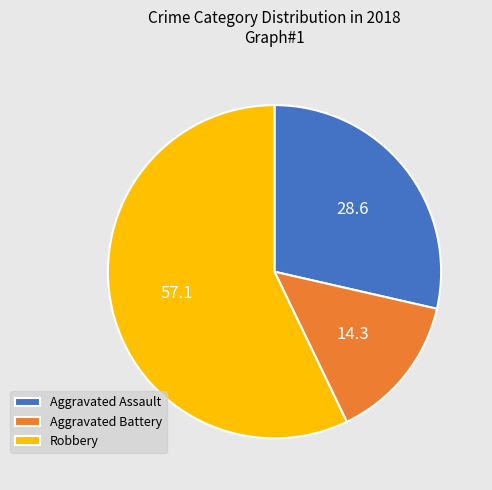

Is there a majority slice in this chart?

Yes